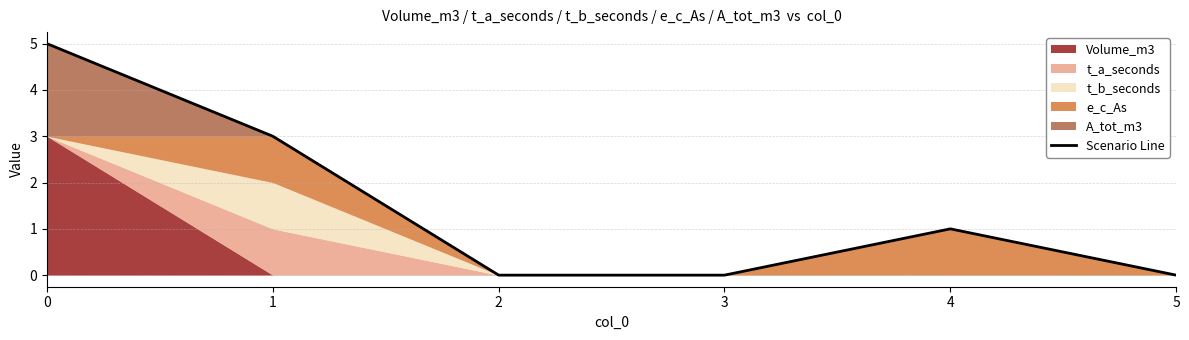

How many categories are shown in the chart?

6